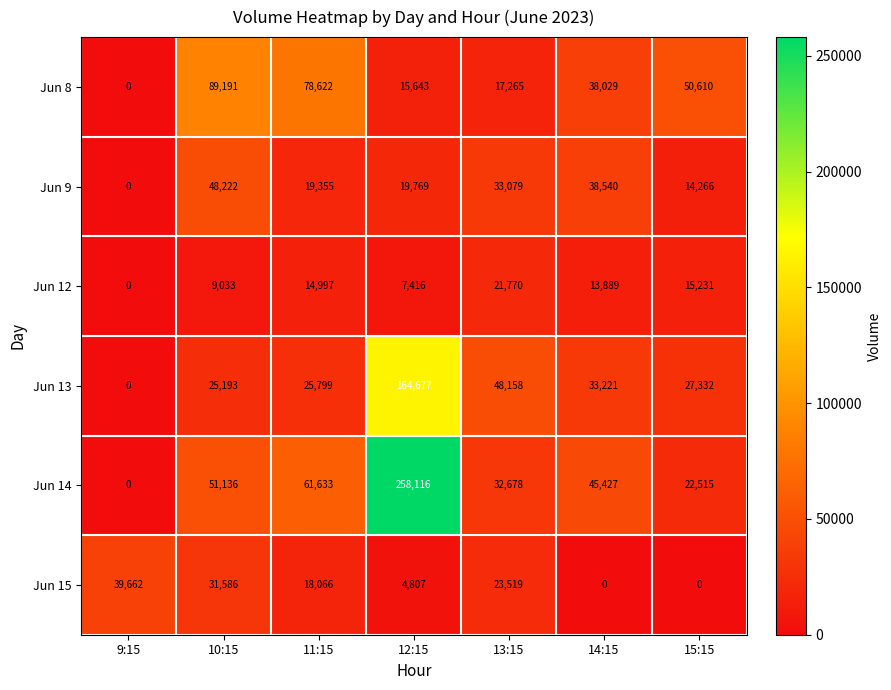

What is the spread (max minus min) of values at 13:15?

30893